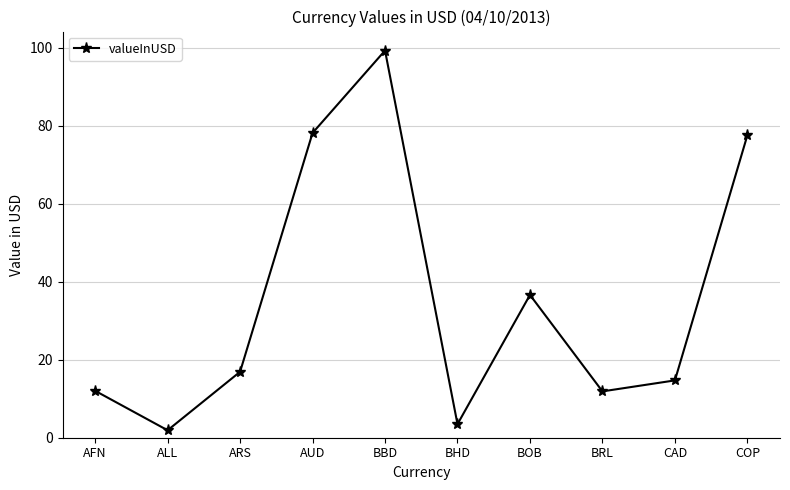

What is the value of the 1st point from the left?

12.0